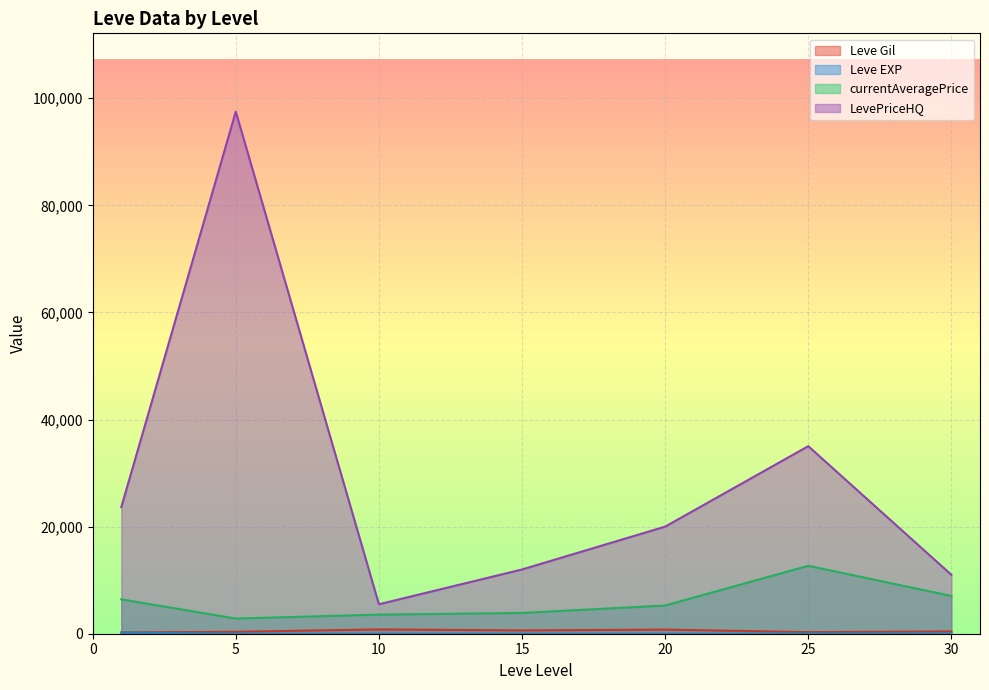

Where is the first local maximum for Leve EXP?

1